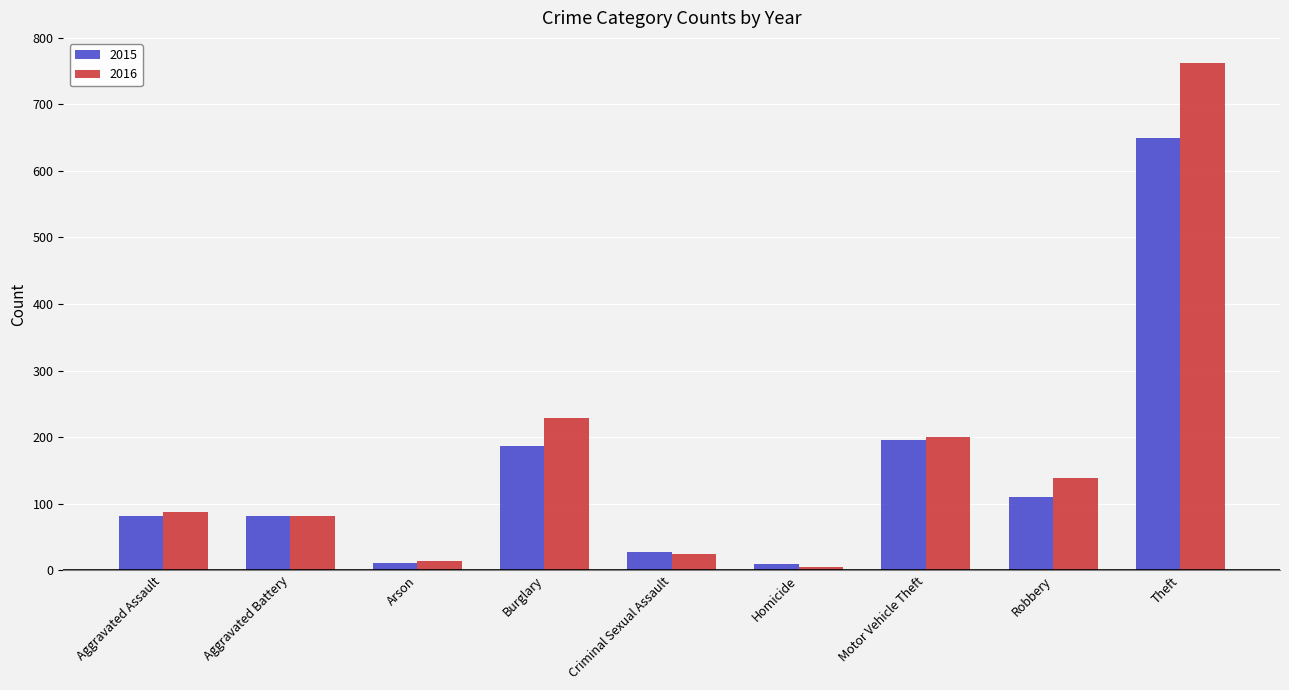

What is the average value of the 2016 series?

171